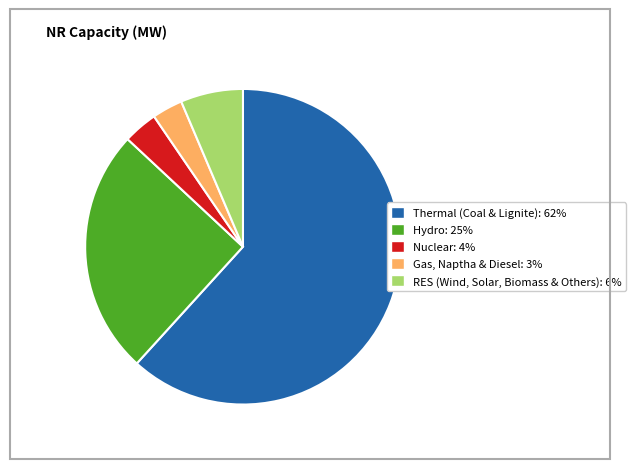

Count the number of slices in the pie.

5